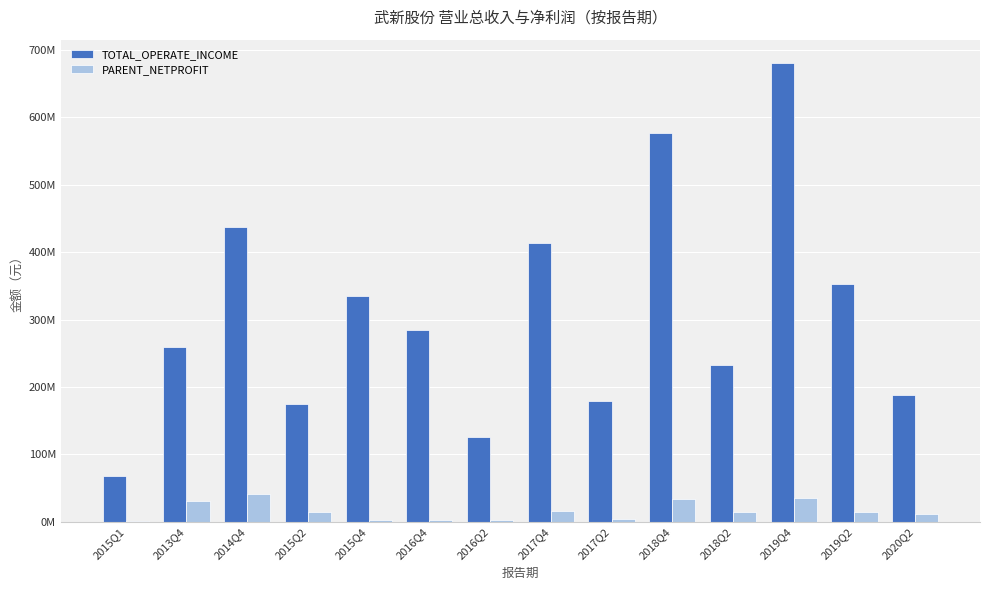

What are all the series names shown in the legend?

TOTAL_OPERATE_INCOME, PARENT_NETPROFIT